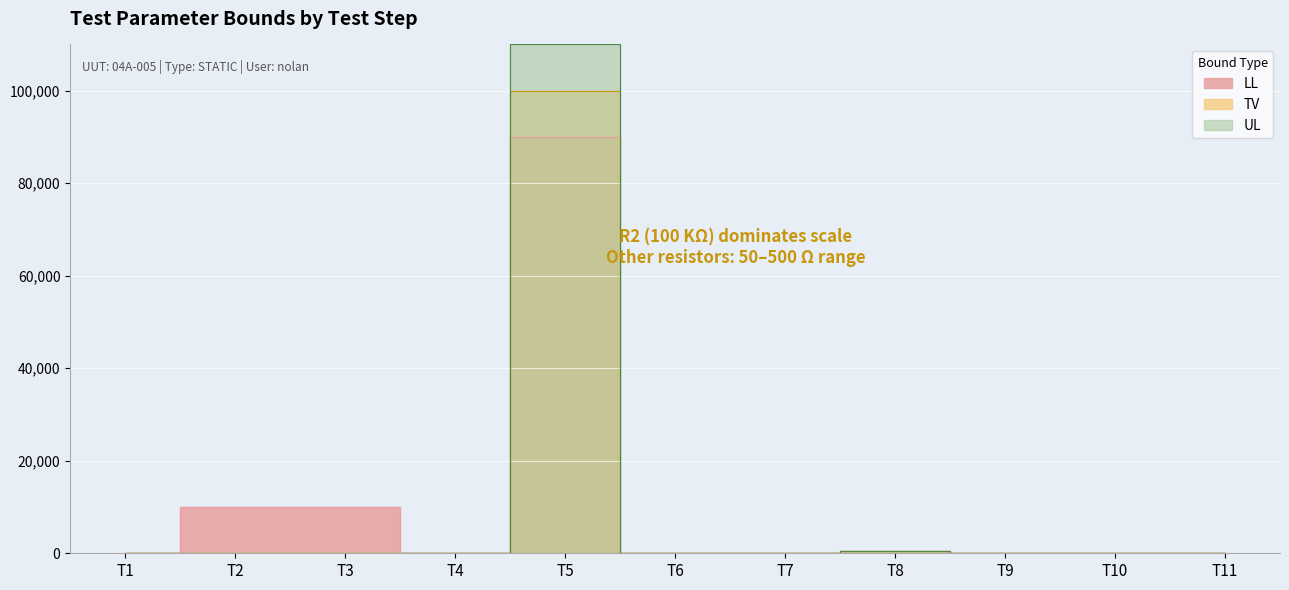

What is the value of the UL point at the 8th from the left?

500.5